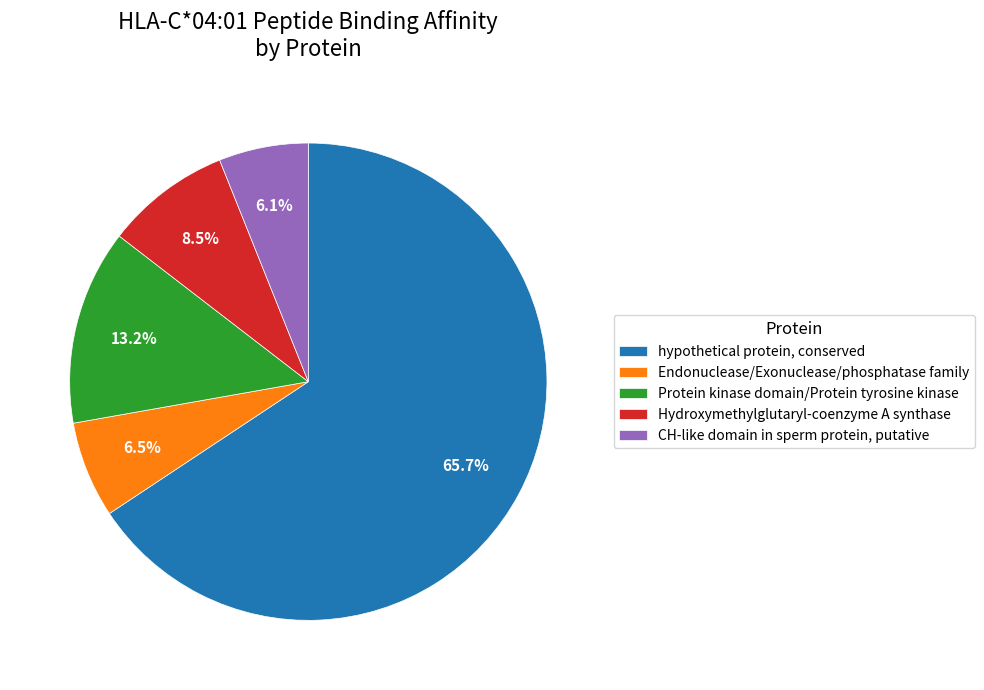

To the nearest percent, what is the combined percentage of Endonuclease/Exonuclease/phosphatase family and Protein kinase domain/Protein tyrosine kinase?

20%